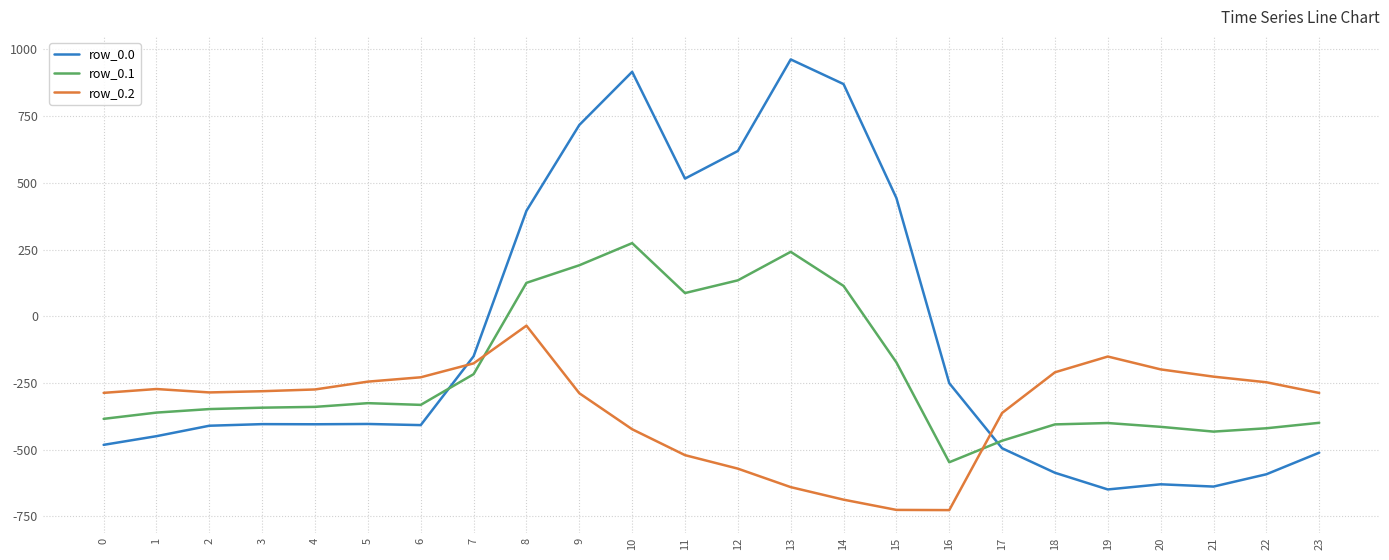

At which category is the sum across all series the highest?

10